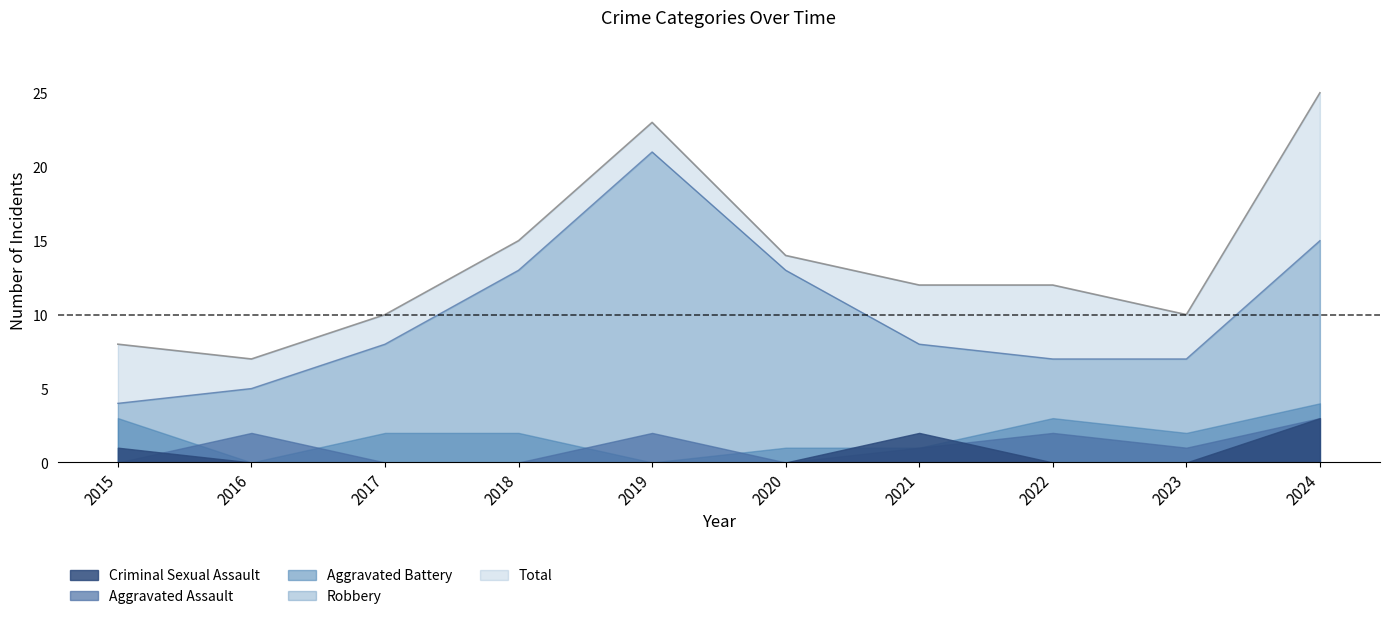

What is the difference between the maximum and minimum values in the Aggravated Battery series?

4